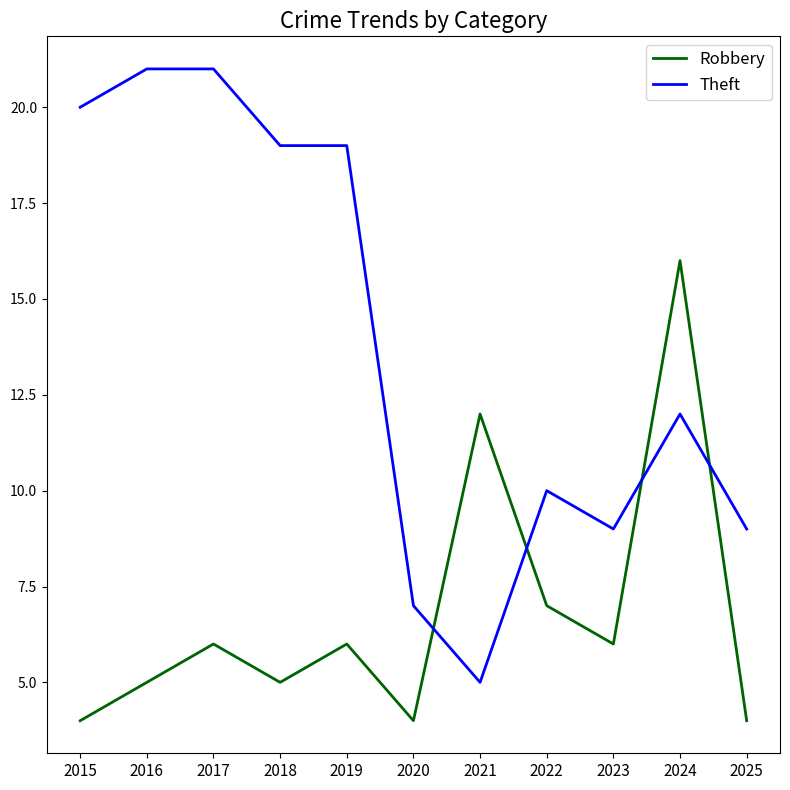

At how many categories does at least one series exceed 5?

11